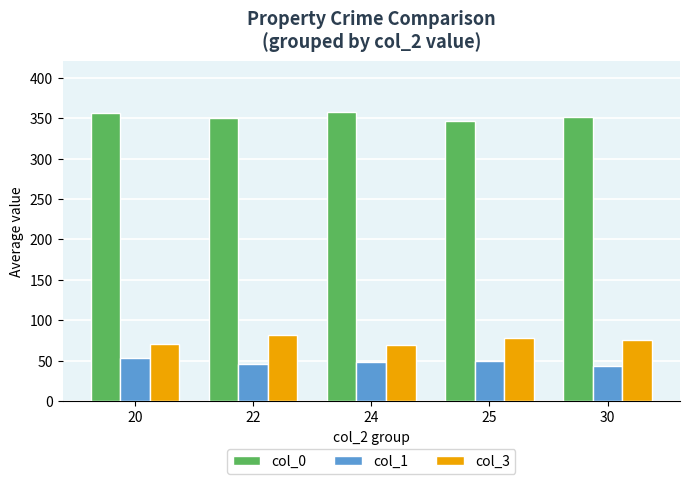

List the series in order of their peak value, lowest first.

col_1, col_3, col_0